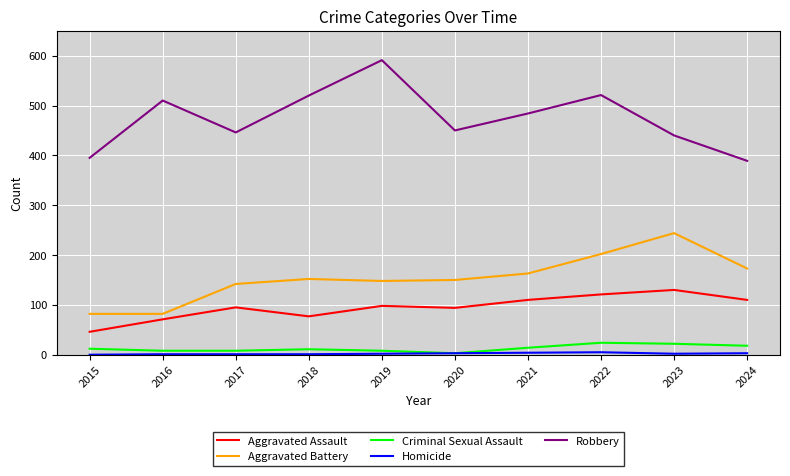

At which label is Aggravated Battery closest to 163?

2021